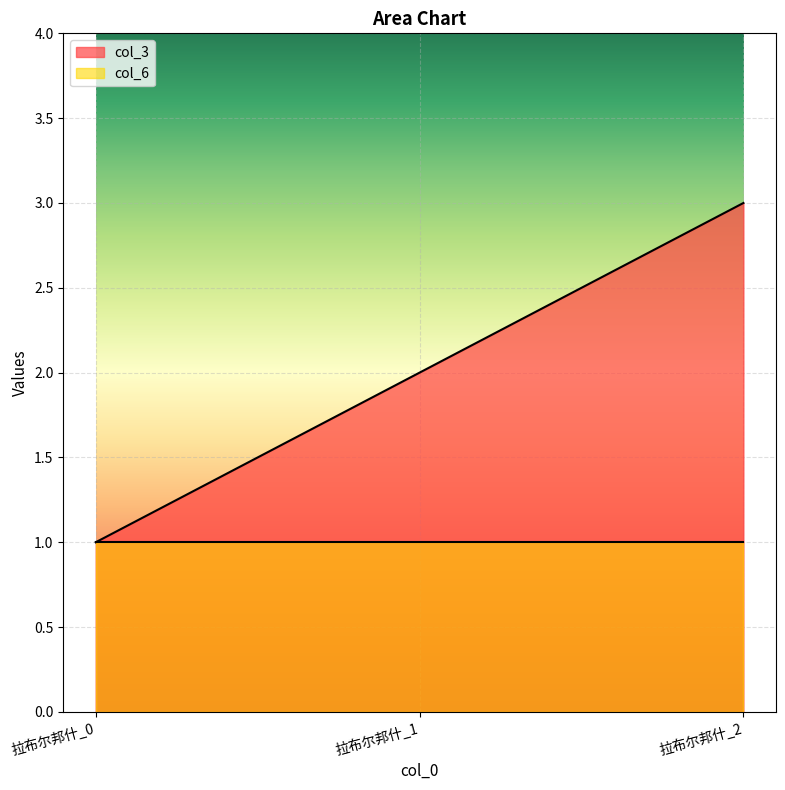

What is the approximate value at 拉布尔邦什_2?

3